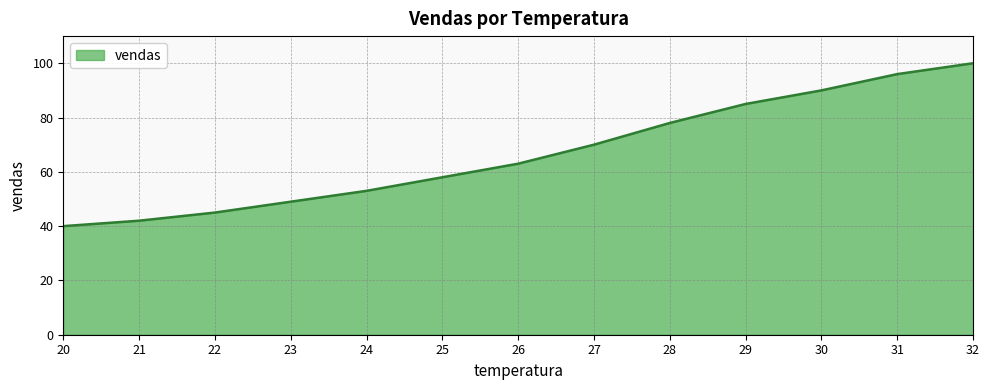

Which has a higher value, 25 or 20?

25